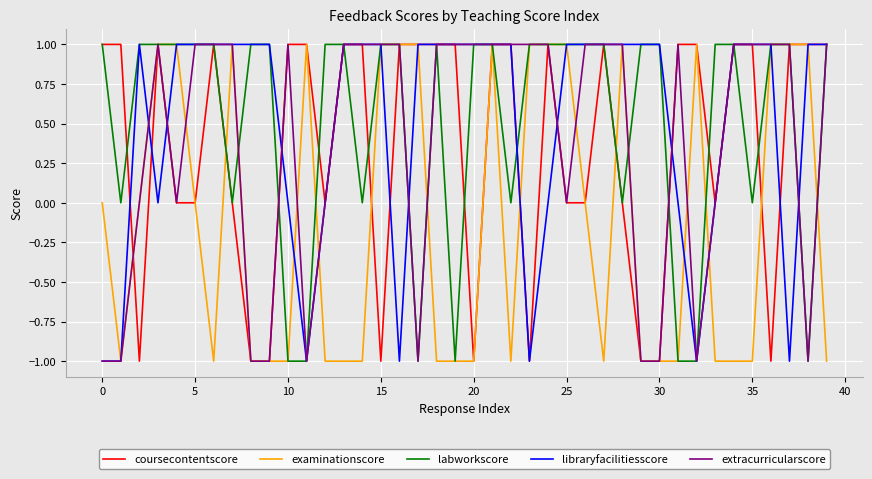

The value of examinationscore at 30 is -2. True or false?

False